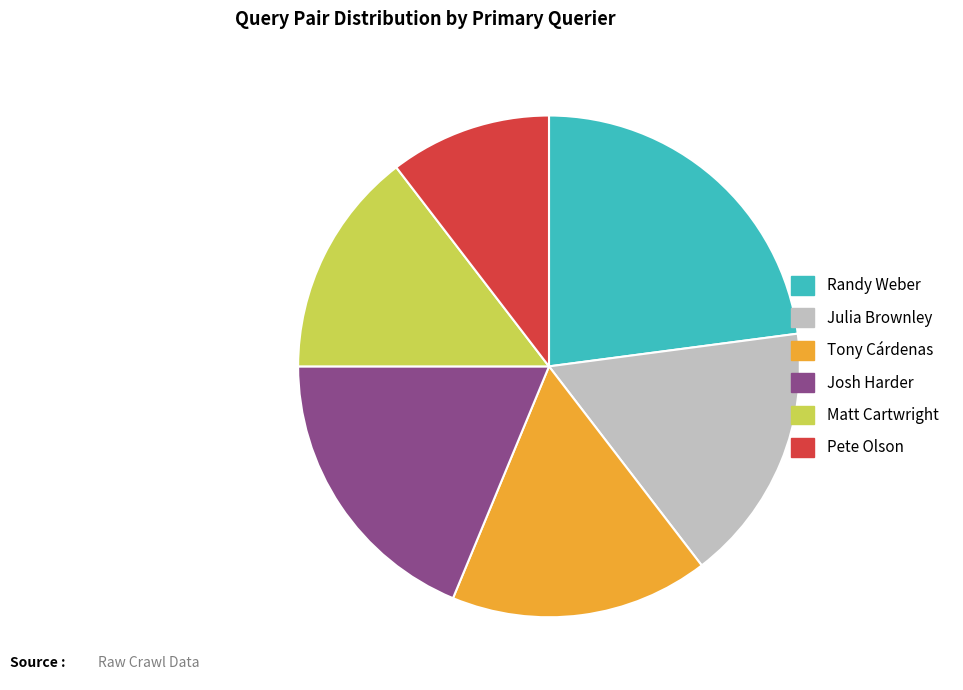

Is Josh Harder the majority of the pie?

No